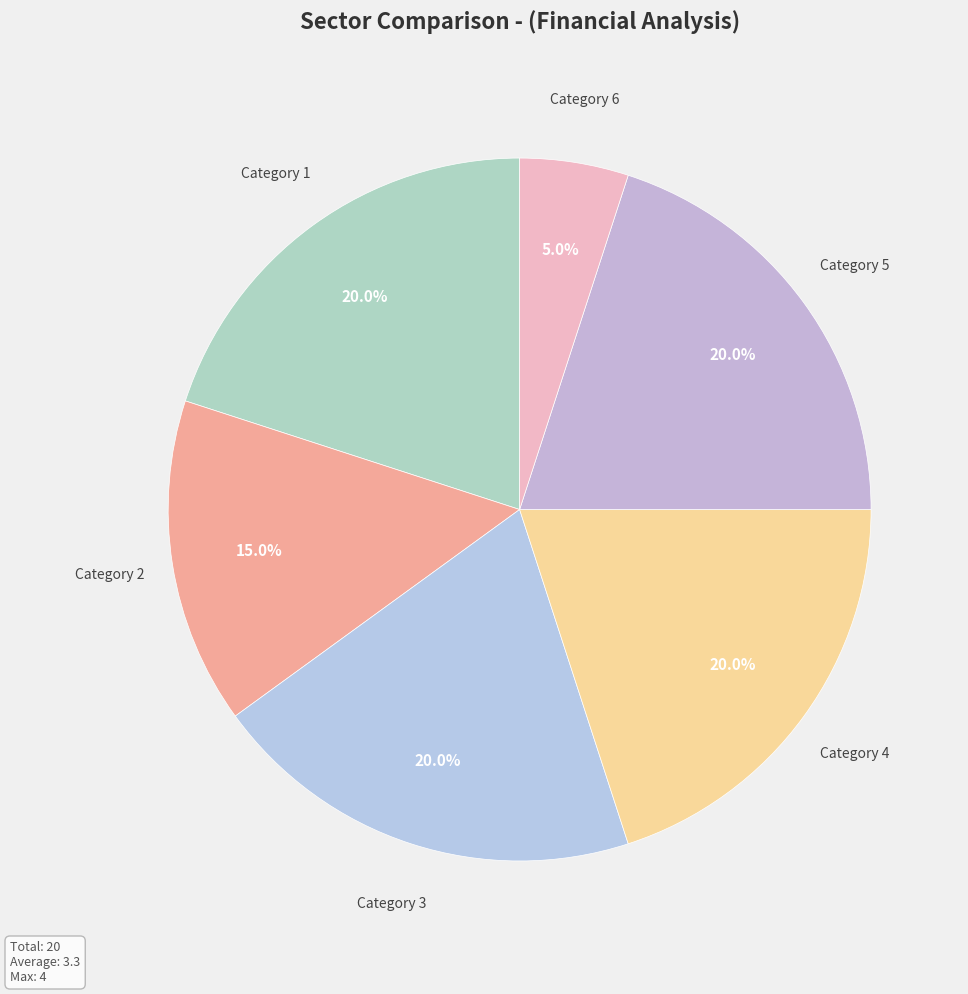

Which slice is the smallest?

Category 6